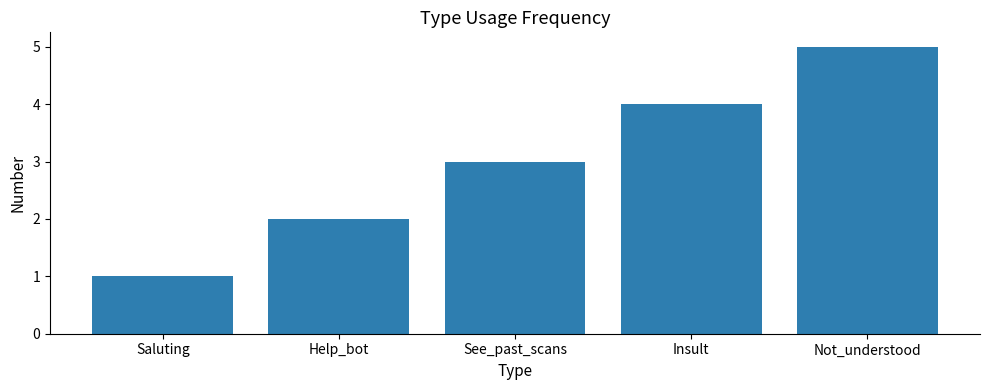

What value does the data have at Not_understood?

5